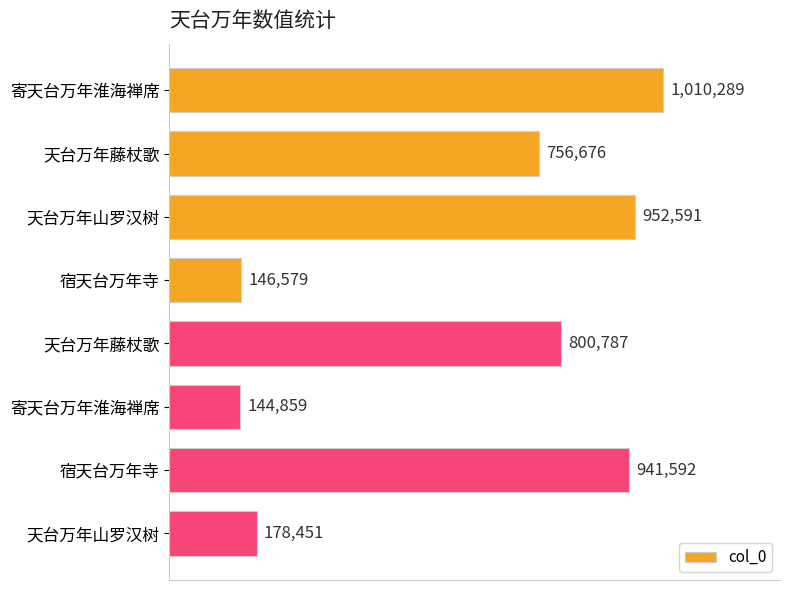

Are the bars horizontal?

Yes